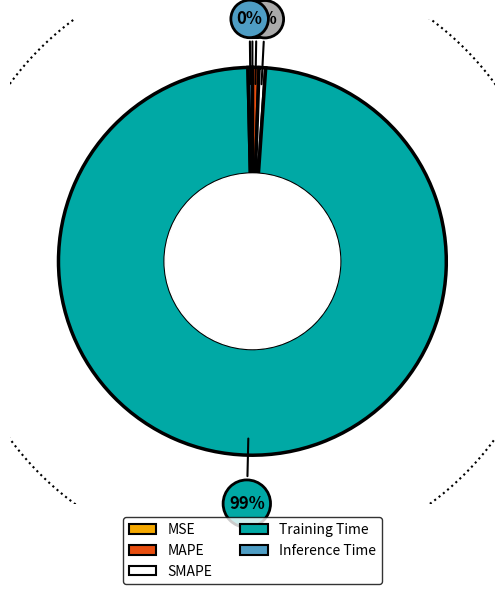

True or false: MSE accounts for 1% of the total.

False